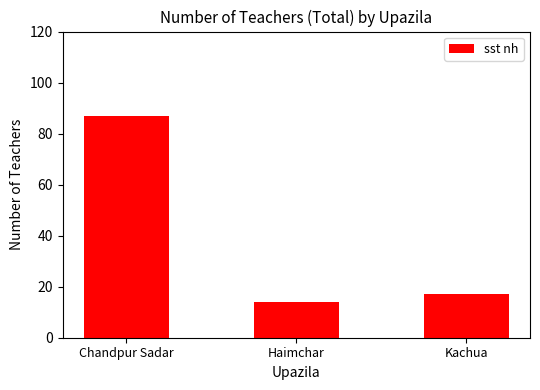

What is the change in value from Chandpur Sadar to Haimchar?

-73